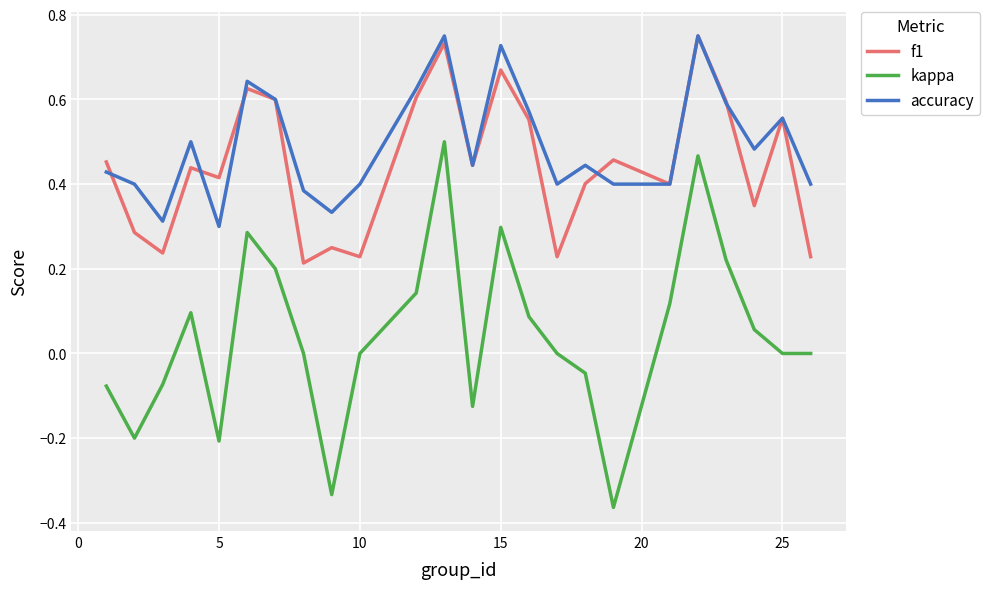

Which series has the largest range (max minus min)?

kappa